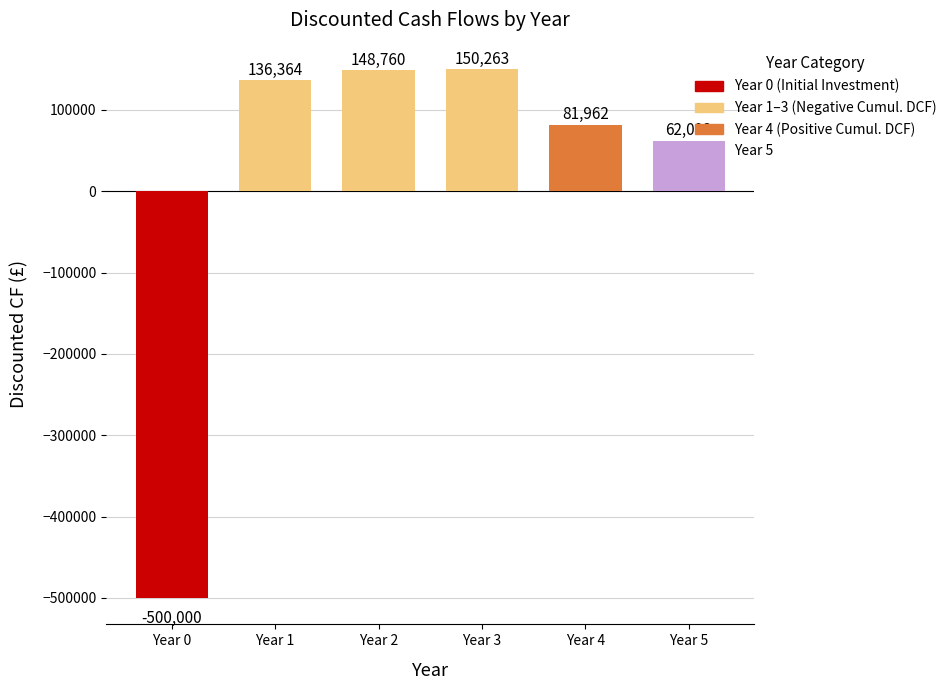

The value at Year 0 is -206185.1. True or false?

False